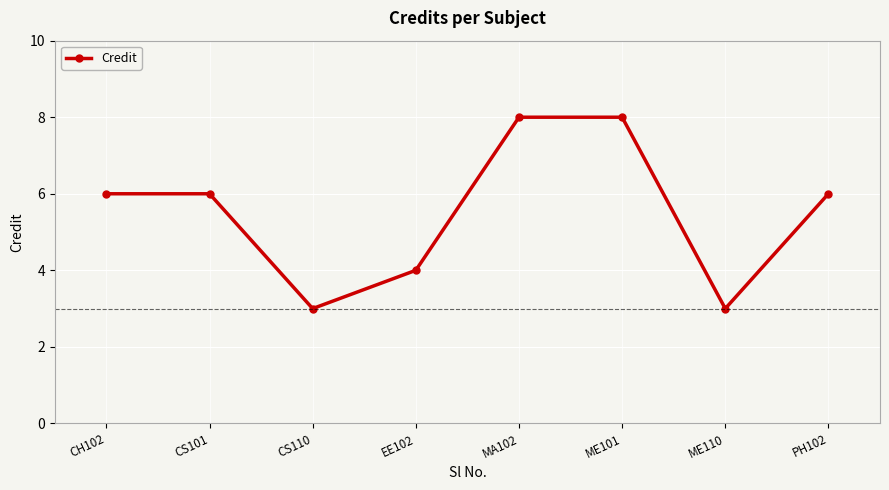

What is the minimum value shown in the chart?

3